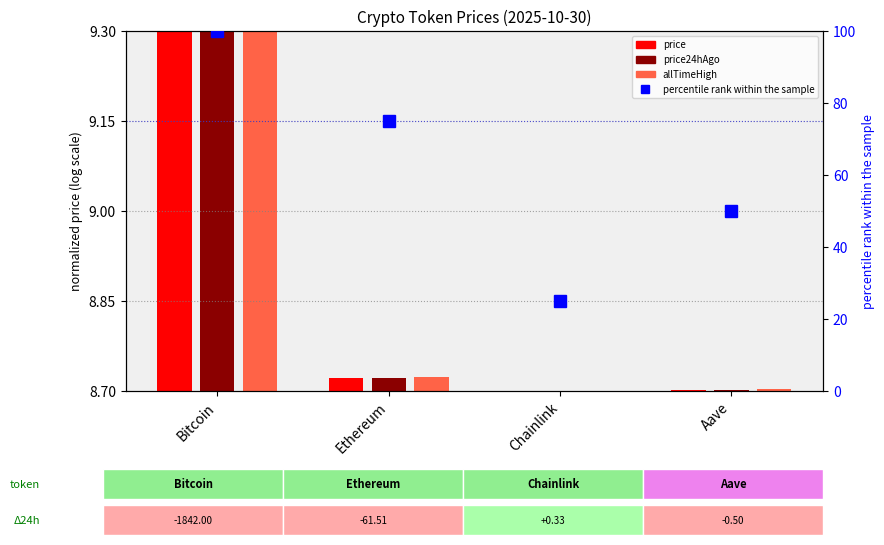

Approximately how many times larger is the value at Bitcoin compared to Ethereum?

1.3